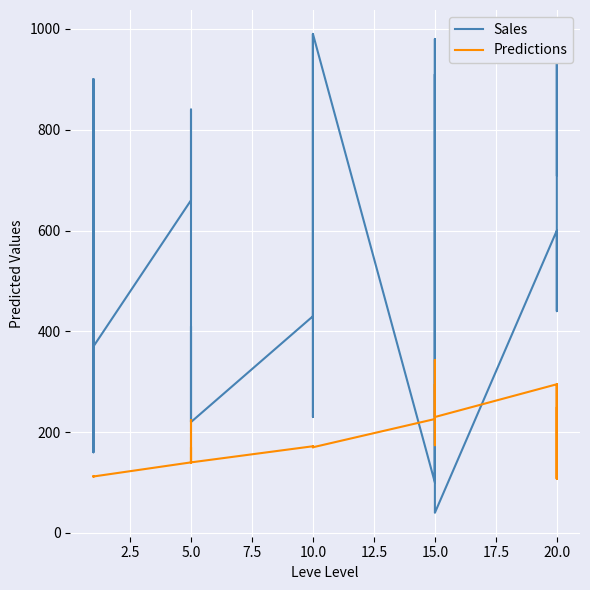

Does the chart display data point markers on the line(s)?

No